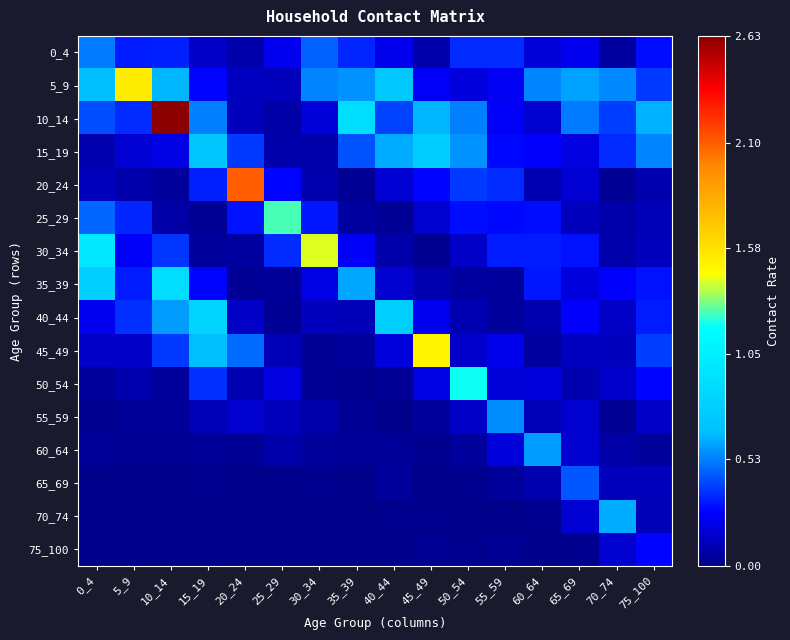

Reading left to right, transcribe all the data shown in this chart.

0_4: 0_4=0.5	5_9=0.3	10_14=0.3	15_19=0.1	20_24=0.1	25_29=0.2	30_34=0.5	35_39=0.3	40_44=0.2	45_49=0.1	50_54=0.3	55_59=0.4	60_64=0.2	65_69=0.2	70_74=0.1	75_100=0.3
5_9: 0_4=0.7	5_9=1.5	10_14=0.6	15_19=0.3	20_24=0.1	25_29=0.1	30_34=0.5	35_39=0.6	40_44=0.7	45_49=0.3	50_54=0.2	55_59=0.2	60_64=0.5	65_69=0.6	70_74=0.6	75_100=0.4
10_14: 0_4=0.4	5_9=0.4	10_14=2.6	15_19=0.5	20_24=0.1	25_29=0.1	30_34=0.2	35_39=0.9	40_44=0.4	45_49=0.6	50_54=0.5	55_59=0.2	60_64=0.2	65_69=0.5	70_74=0.4	75_100=0.6
15_19: 0_4=0.1	5_9=0.2	10_14=0.2	15_19=0.7	20_24=0.4	25_29=0.1	30_34=0.1	35_39=0.4	40_44=0.6	45_49=0.8	50_54=0.6	55_59=0.3	60_64=0.3	65_69=0.2	70_74=0.4	75_100=0.5
20_24: 0_4=0.1	5_9=0.1	10_14=0.0	15_19=0.3	20_24=2.1	25_29=0.3	30_34=0.1	35_39=0.0	40_44=0.2	45_49=0.3	50_54=0.4	55_59=0.4	60_64=0.1	65_69=0.2	70_74=0.0	75_100=0.1
25_29: 0_4=0.5	5_9=0.3	10_14=0.1	15_19=0.0	20_24=0.3	25_29=1.3	30_34=0.3	35_39=0.1	40_44=0.0	45_49=0.2	50_54=0.3	55_59=0.3	60_64=0.3	65_69=0.1	70_74=0.1	75_100=0.1
30_34: 0_4=1.0	5_9=0.3	10_14=0.4	15_19=0.0	20_24=0.1	25_29=0.4	30_34=1.4	35_39=0.3	40_44=0.1	45_49=0.0	50_54=0.1	55_59=0.3	60_64=0.3	65_69=0.3	70_74=0.1	75_100=0.1
35_39: 0_4=0.8	5_9=0.3	10_14=0.9	15_19=0.3	20_24=0.0	25_29=0.0	30_34=0.2	35_39=0.6	40_44=0.2	45_49=0.1	50_54=0.1	55_59=0.0	60_64=0.3	65_69=0.2	70_74=0.3	75_100=0.3
40_44: 0_4=0.2	5_9=0.4	10_14=0.6	15_19=0.8	20_24=0.1	25_29=0.0	30_34=0.1	35_39=0.1	40_44=0.8	45_49=0.2	50_54=0.1	55_59=0.1	60_64=0.1	65_69=0.3	70_74=0.1	75_100=0.3
45_49: 0_4=0.1	5_9=0.1	10_14=0.4	15_19=0.7	20_24=0.5	25_29=0.1	30_34=0.0	35_39=0.0	40_44=0.2	45_49=1.5	50_54=0.2	55_59=0.2	60_64=0.1	65_69=0.1	70_74=0.1	75_100=0.4
50_54: 0_4=0.0	5_9=0.1	10_14=0.0	15_19=0.4	20_24=0.1	25_29=0.2	30_34=0.0	35_39=0.0	40_44=0.0	45_49=0.2	50_54=1.2	55_59=0.2	60_64=0.2	65_69=0.1	70_74=0.2	75_100=0.3
55_59: 0_4=0.0	5_9=0.0	10_14=0.0	15_19=0.1	20_24=0.2	25_29=0.1	30_34=0.1	35_39=0.0	40_44=0.0	45_49=0.0	50_54=0.1	55_59=0.6	60_64=0.1	65_69=0.2	70_74=0.0	75_100=0.1
60_64: 0_4=0.0	5_9=0.0	10_14=0.0	15_19=0.0	20_24=0.0	25_29=0.1	30_34=0.0	35_39=0.0	40_44=0.0	45_49=0.0	50_54=0.0	55_59=0.2	60_64=0.6	65_69=0.2	70_74=0.1	75_100=0.1
65_69: 0_4=0.0	5_9=0.0	10_14=0.0	15_19=0.0	20_24=0.0	25_29=0.0	30_34=0.0	35_39=0.0	40_44=0.0	45_49=0.0	50_54=0.0	55_59=0.0	60_64=0.1	65_69=0.4	70_74=0.1	75_100=0.1
70_74: 0_4=0.0	5_9=0.0	10_14=0.0	15_19=0.0	20_24=0.0	25_29=0.0	30_34=0.0	35_39=0.0	40_44=0.0	45_49=0.0	50_54=0.0	55_59=0.0	60_64=0.0	65_69=0.2	70_74=0.6	75_100=0.1
75_100: 0_4=0.0	5_9=0.0	10_14=0.0	15_19=0.0	20_24=0.0	25_29=0.0	30_34=0.0	35_39=0.0	40_44=0.0	45_49=0.0	50_54=0.0	55_59=0.0	60_64=0.0	65_69=0.0	70_74=0.2	75_100=0.3